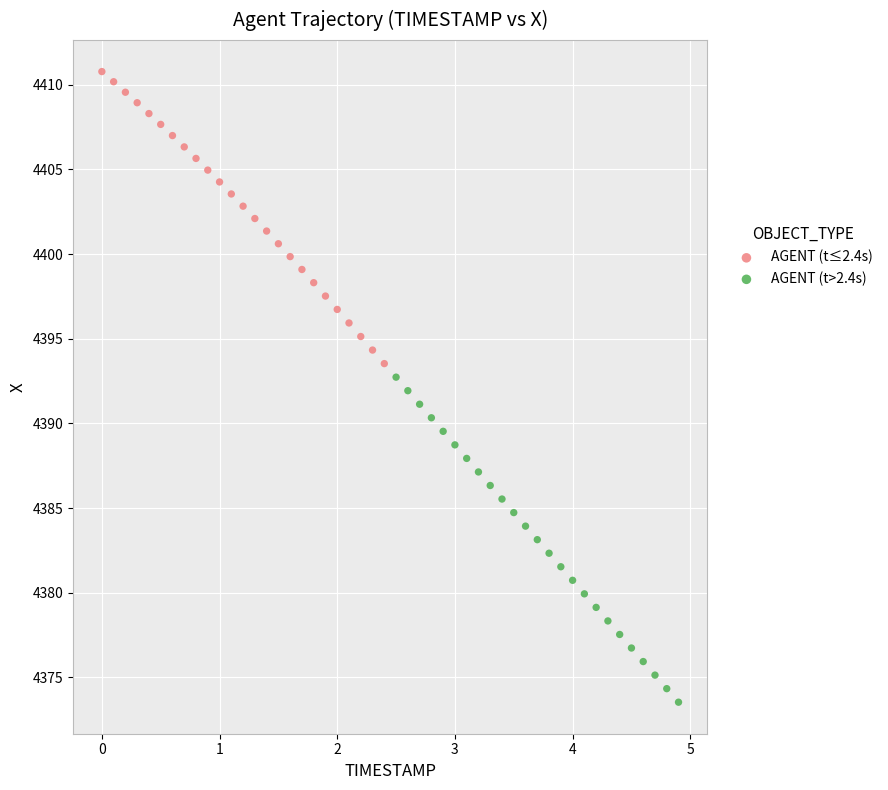

Which series contains the highest Y value?

AGENT (t≤2.4s)